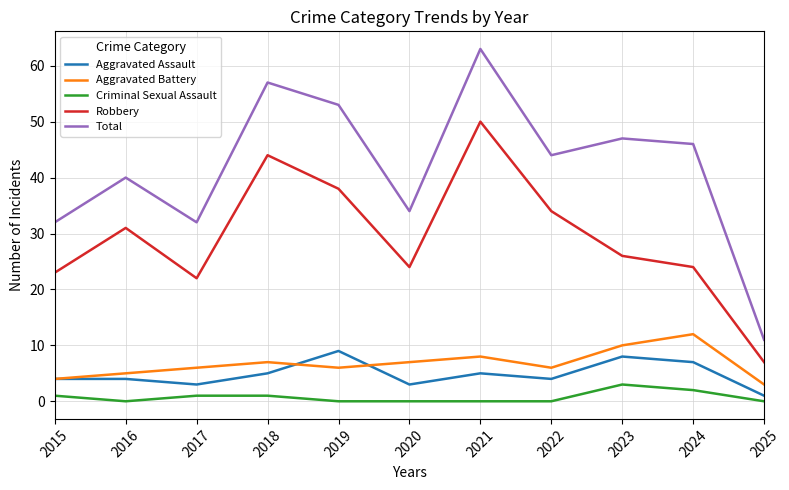

List the series in order of their peak value, highest first.

Total, Robbery, Aggravated Battery, Aggravated Assault, Criminal Sexual Assault